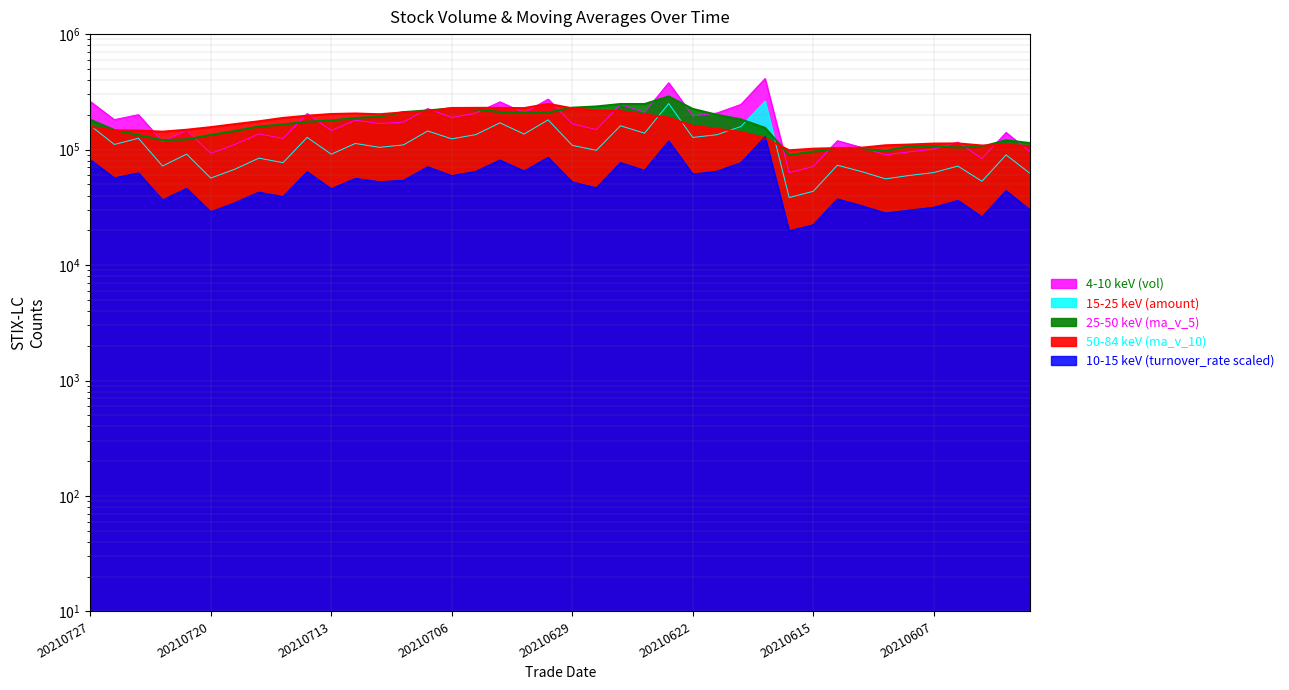

How many interior local peaks does the ma_v_10 series have?

5